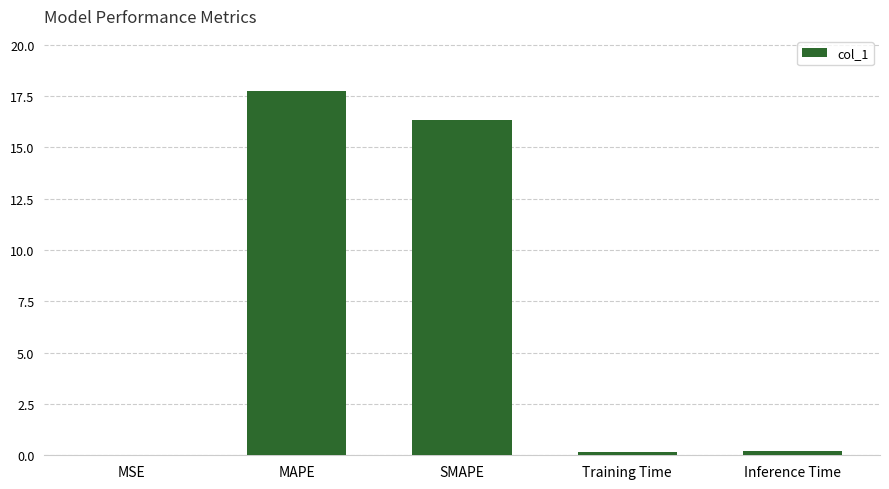

What is the change in value from SMAPE to Training Time?

-16.1